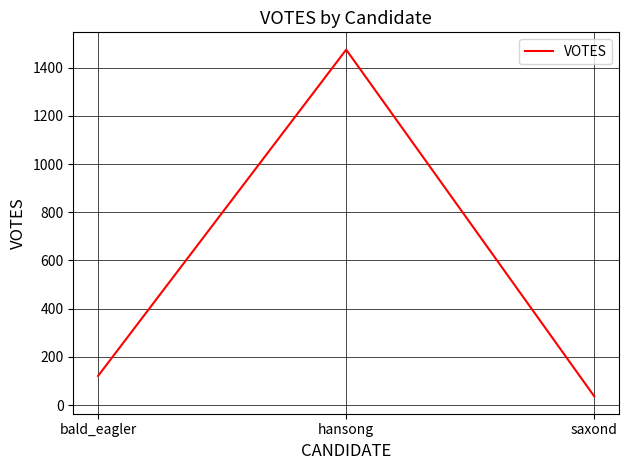

What position from the left is hansong?

2